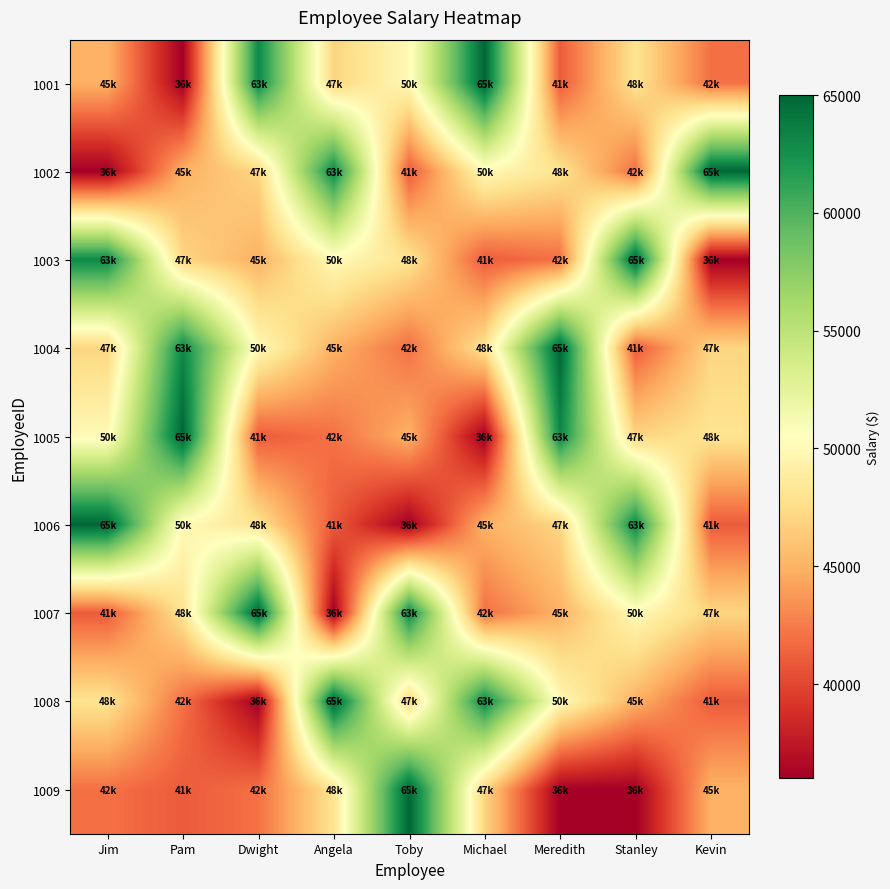

Reading right to left, what are all the values shown in this chart?

1001: Kevin=42000	Stanley=48000	Meredith=41000	Michael=65000	Toby=50000	Angela=47000	Dwight=63000	Pam=36000	Jim=45000
1002: Kevin=65000	Stanley=42000	Meredith=48000	Michael=50000	Toby=41000	Angela=63000	Dwight=47000	Pam=45000	Jim=36000
1003: Kevin=36000	Stanley=65000	Meredith=42000	Michael=41000	Toby=48000	Angela=50000	Dwight=45000	Pam=47000	Jim=63000
1004: Kevin=47000	Stanley=41000	Meredith=65000	Michael=48000	Toby=42000	Angela=45000	Dwight=50000	Pam=63000	Jim=47000
1005: Kevin=48000	Stanley=47000	Meredith=63000	Michael=36000	Toby=45000	Angela=42000	Dwight=41000	Pam=65000	Jim=50000
1006: Kevin=41000	Stanley=63000	Meredith=47000	Michael=45000	Toby=36000	Angela=41000	Dwight=48000	Pam=50000	Jim=65000
1007: Kevin=47000	Stanley=50000	Meredith=45000	Michael=42000	Toby=63000	Angela=36000	Dwight=65000	Pam=48000	Jim=41000
1008: Kevin=41000	Stanley=45000	Meredith=50000	Michael=63000	Toby=47000	Angela=65000	Dwight=36000	Pam=42000	Jim=48000
1009: Kevin=45000	Stanley=36000	Meredith=36000	Michael=47000	Toby=65000	Angela=48000	Dwight=42000	Pam=41000	Jim=42000